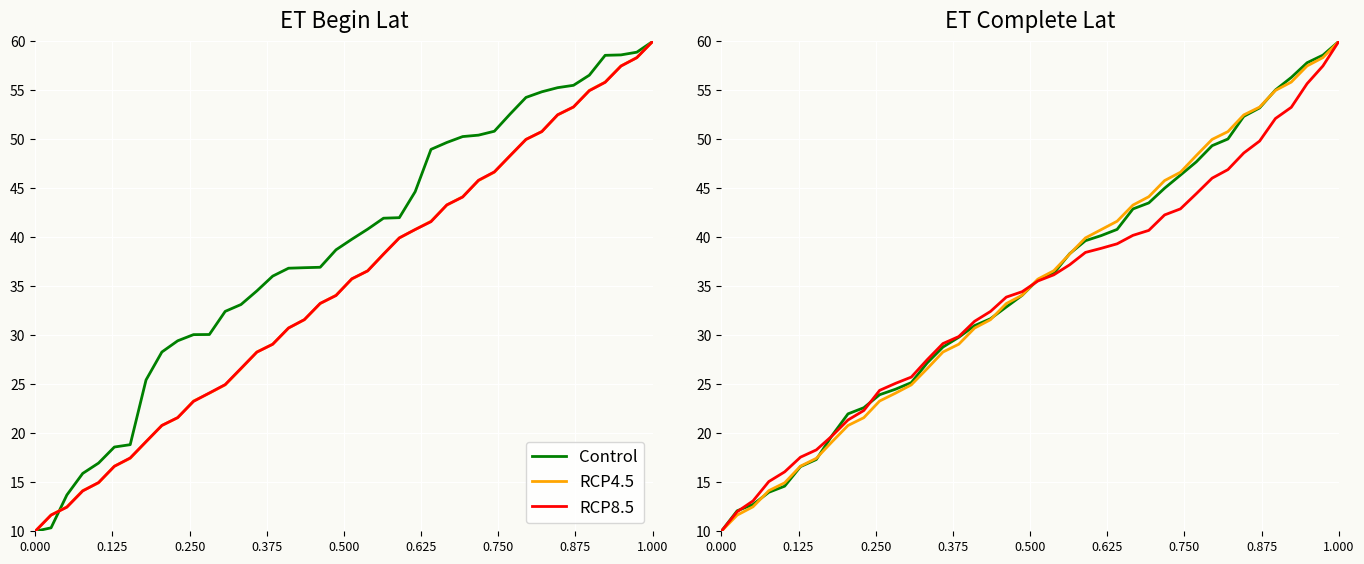

True or false: Control has a value of 82.6 at 31.

False